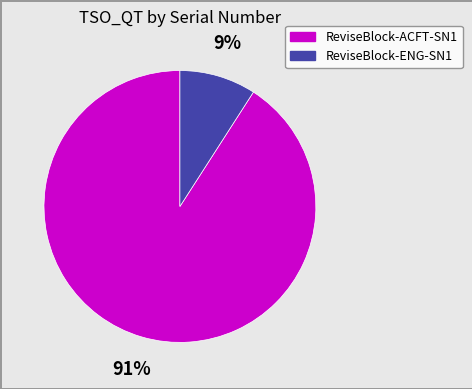

To the nearest percent, what is the difference between the largest and smallest slice percentages?

82%